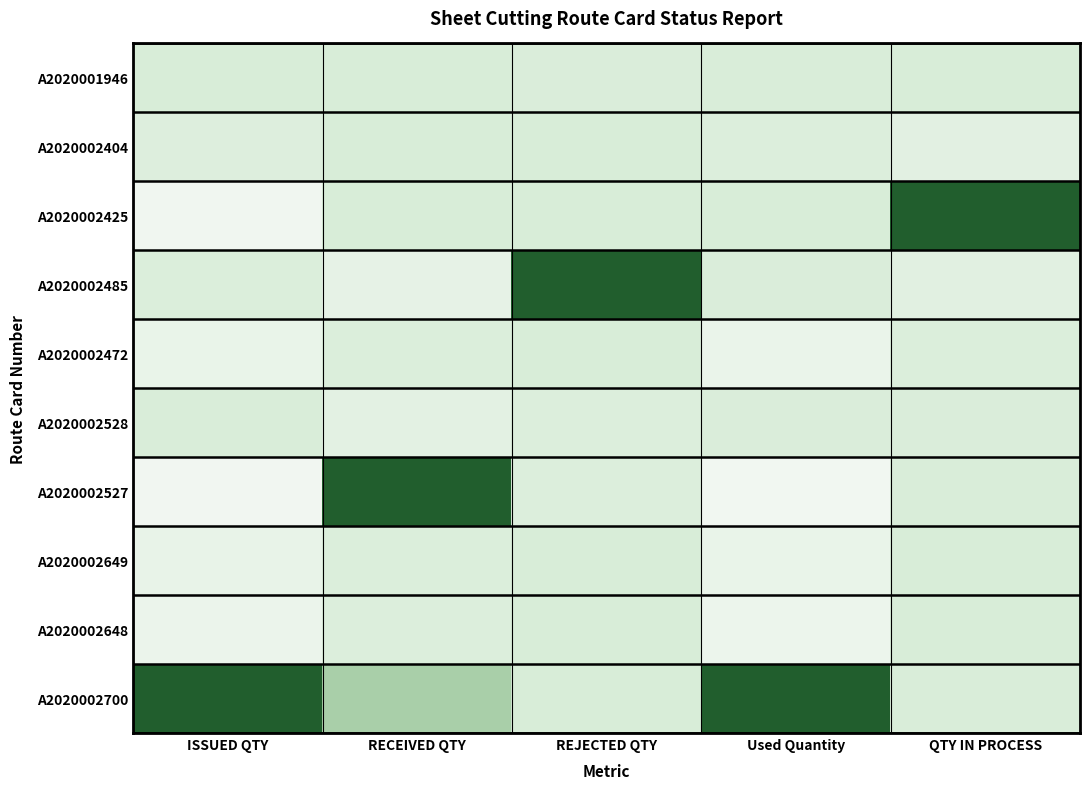

Reading right to left, extract all data points from this chart.

A2020001946: QTY IN PROCESS=-1.0	Used Quantity=-1.0	REJECTED QTY=-1.0	RECEIVED QTY=-1.0	ISSUED QTY=-1.0
A2020002404: QTY IN PROCESS=-0.8	Used Quantity=-0.9	REJECTED QTY=-1.0	RECEIVED QTY=-1.0	ISSUED QTY=-0.9
A2020002425: QTY IN PROCESS=1.0	Used Quantity=-1.0	REJECTED QTY=-1.0	RECEIVED QTY=-1.0	ISSUED QTY=-0.5
A2020002485: QTY IN PROCESS=-0.8	Used Quantity=-1.0	REJECTED QTY=1.0	RECEIVED QTY=-0.7	ISSUED QTY=-0.9
A2020002472: QTY IN PROCESS=-0.9	Used Quantity=-0.6	REJECTED QTY=-1.0	RECEIVED QTY=-0.9	ISSUED QTY=-0.7
A2020002528: QTY IN PROCESS=-1.0	Used Quantity=-1.0	REJECTED QTY=-0.9	RECEIVED QTY=-0.8	ISSUED QTY=-1.0
A2020002527: QTY IN PROCESS=-1.0	Used Quantity=-0.5	REJECTED QTY=-0.9	RECEIVED QTY=1.0	ISSUED QTY=-0.5
A2020002649: QTY IN PROCESS=-1.0	Used Quantity=-0.7	REJECTED QTY=-1.0	RECEIVED QTY=-0.9	ISSUED QTY=-0.7
A2020002648: QTY IN PROCESS=-1.0	Used Quantity=-0.6	REJECTED QTY=-1.0	RECEIVED QTY=-0.9	ISSUED QTY=-0.6
A2020002700: QTY IN PROCESS=-1.0	Used Quantity=1.0	REJECTED QTY=-1.0	RECEIVED QTY=0.4	ISSUED QTY=1.0